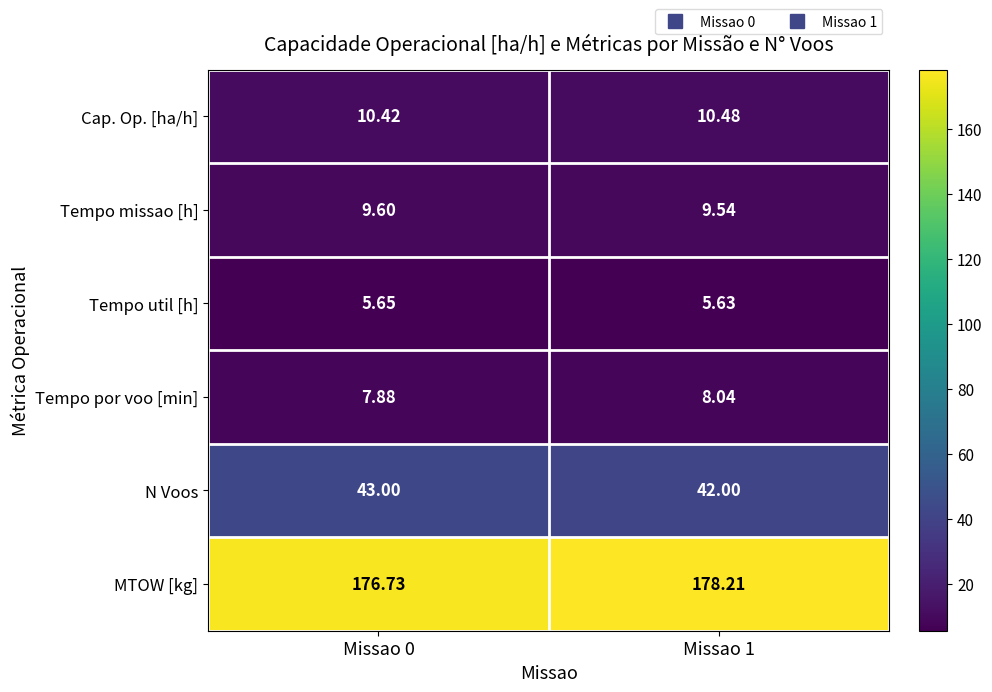

Which series has the widest spread of values?

MTOW [kg]